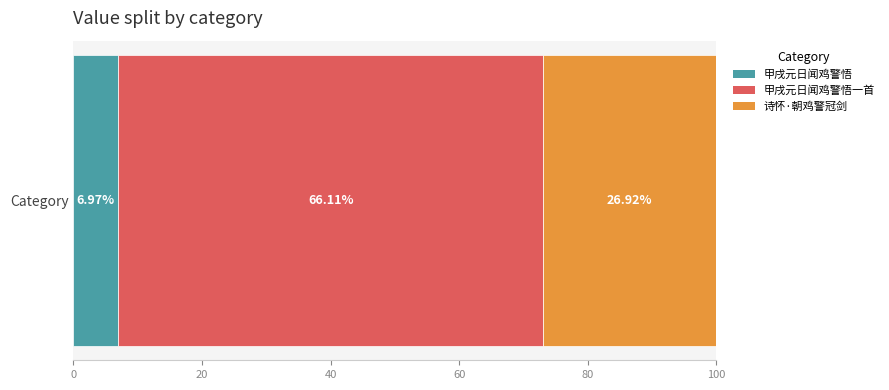

List the labels in order of 甲戌元日闻鸡警悟 value, smallest first.

Category